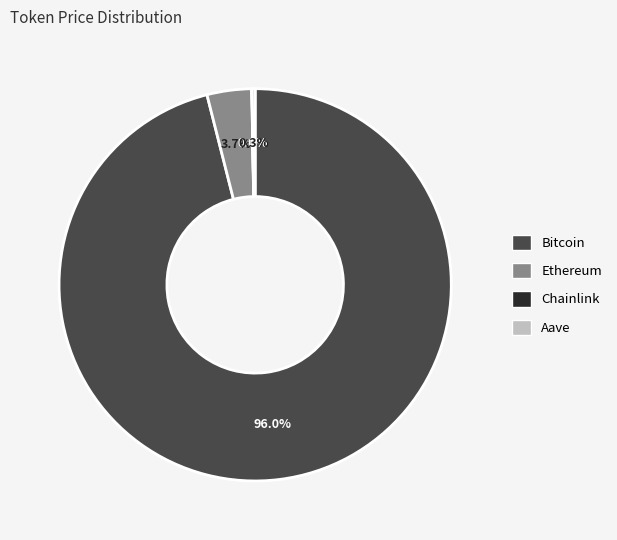

To the nearest percent, what percentage of the pie is Ethereum?

4%